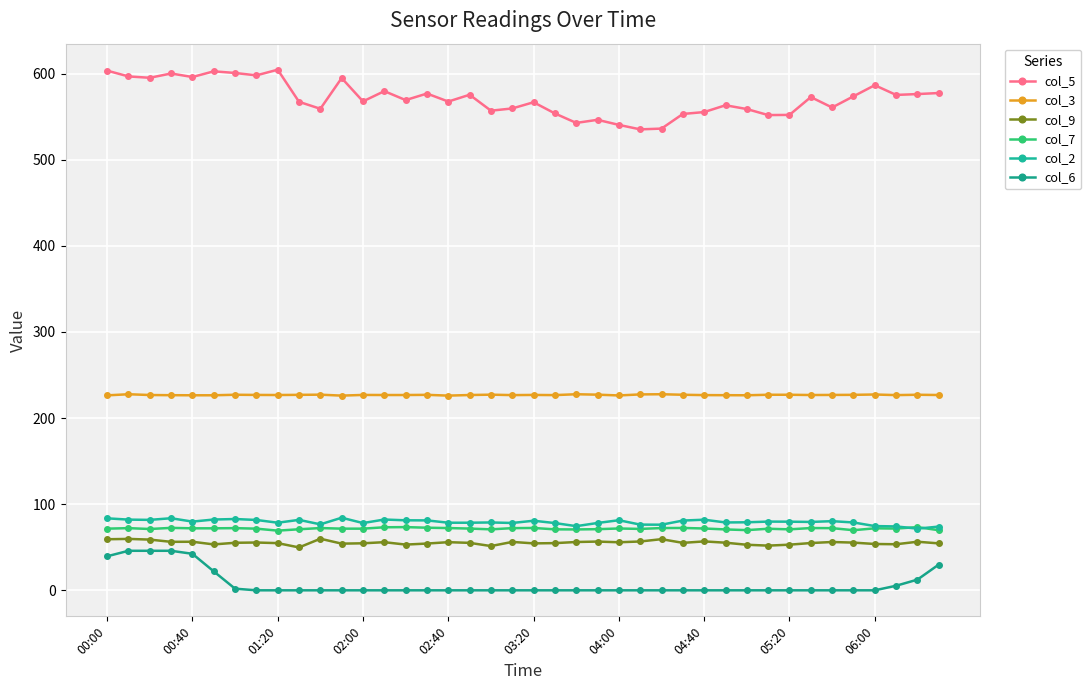

What is the maximum value shown in the chart?

604.6